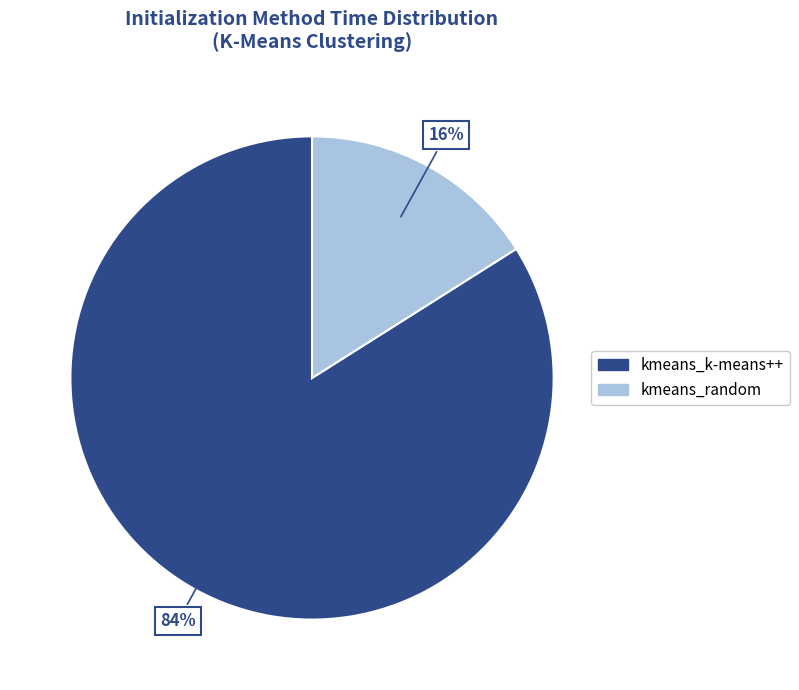

True or false: kmeans_k-means++ accounts for 84% of the total.

True